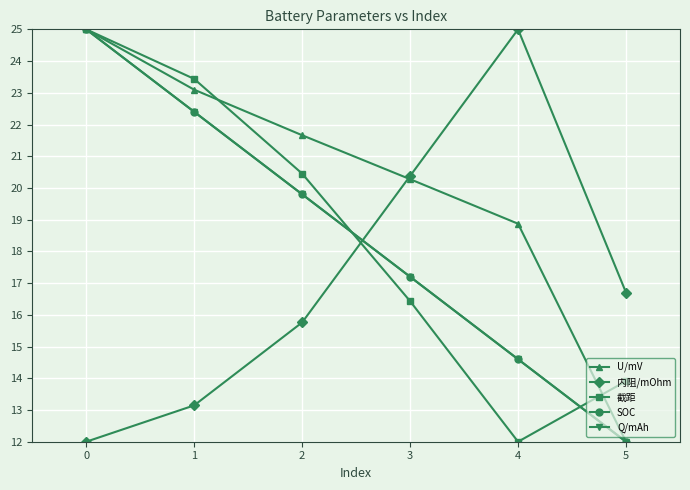

What is the difference between the second highest and minimum values in the 内阻/mOhm series?

8.4